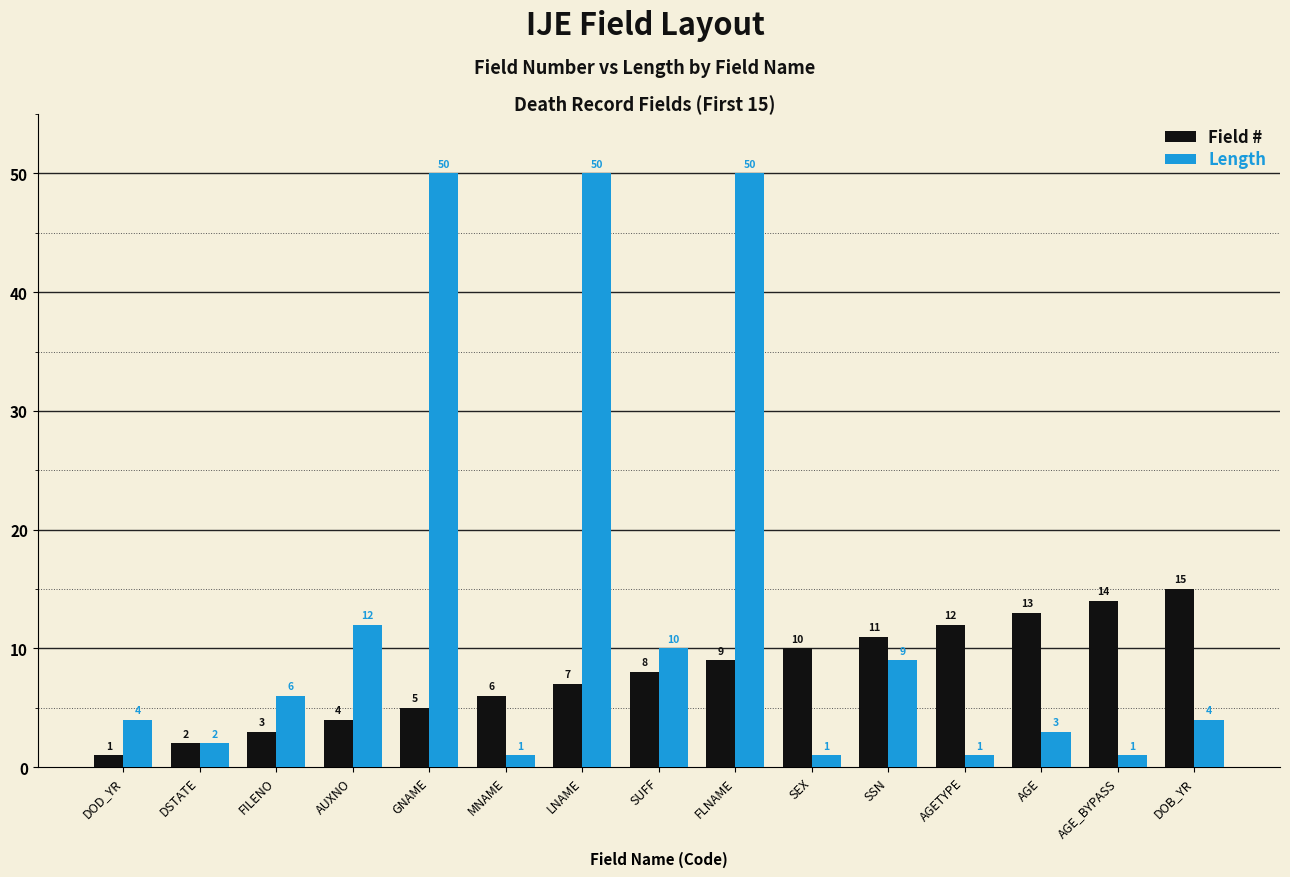

How many groups of bars are there?

15